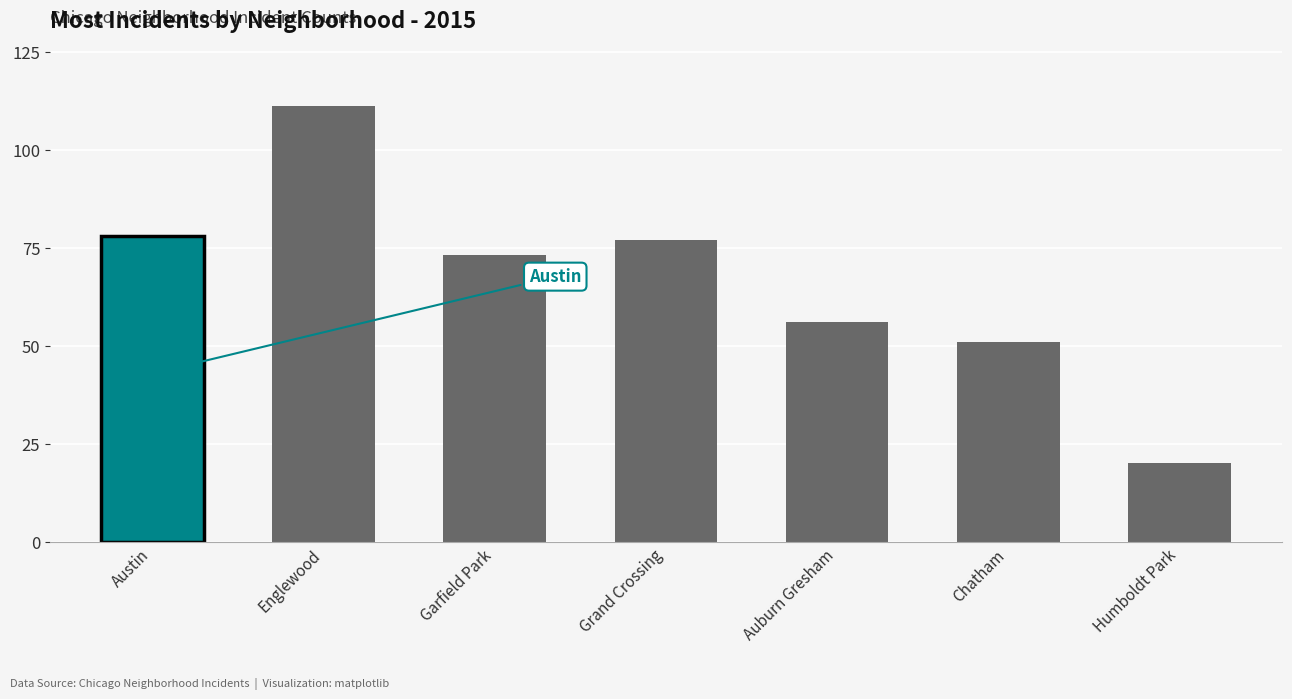

Is it true that the value at Grand Crossing is 77?

True